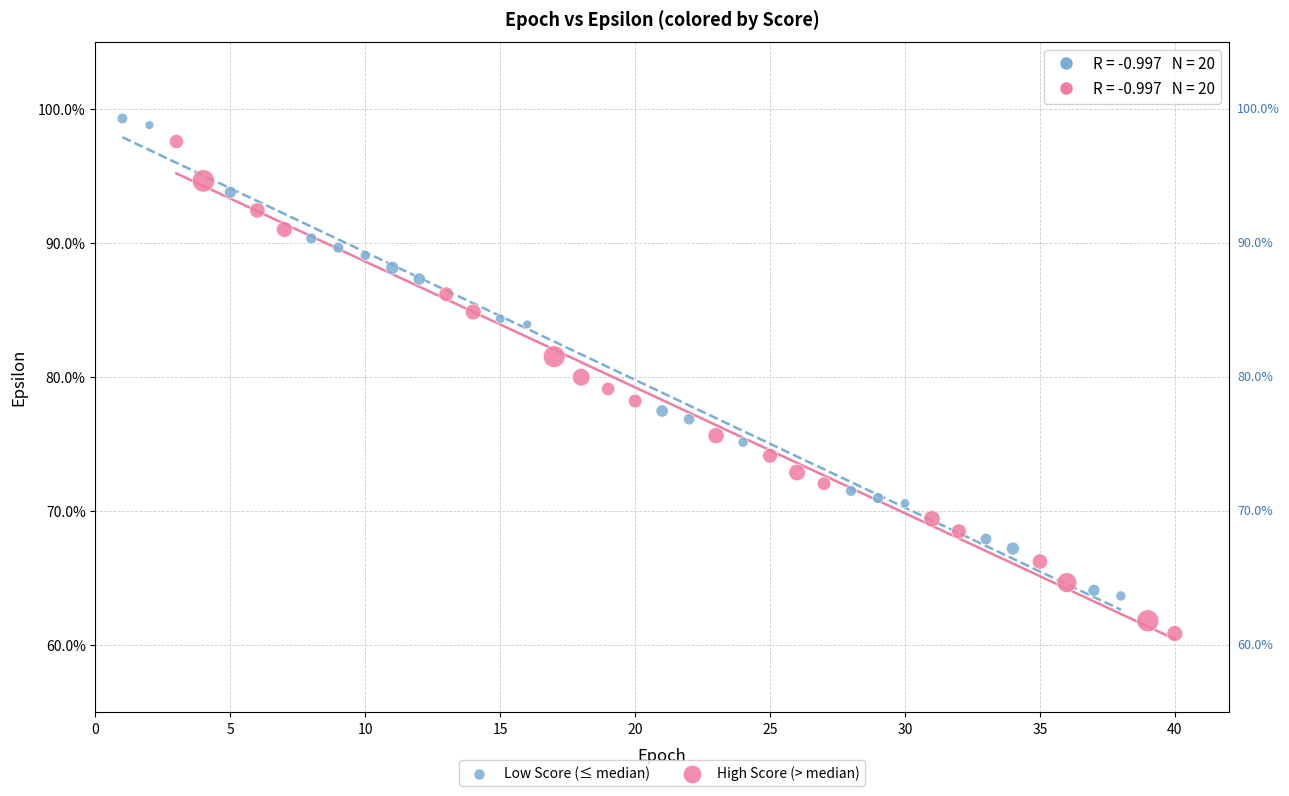

Which series reaches the minimum Y coordinate?

High Score (> median)